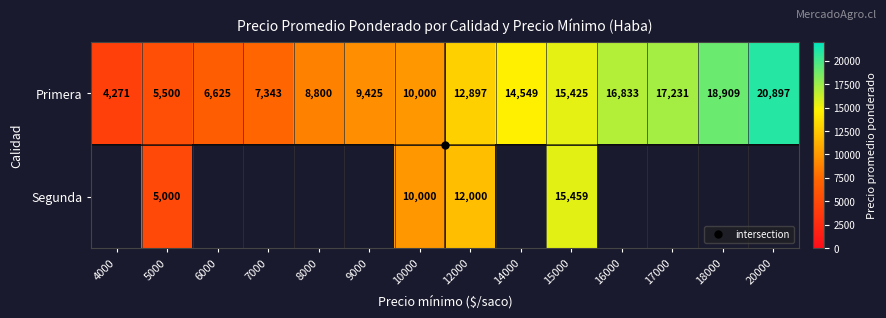

How many series are shown in this chart?

2